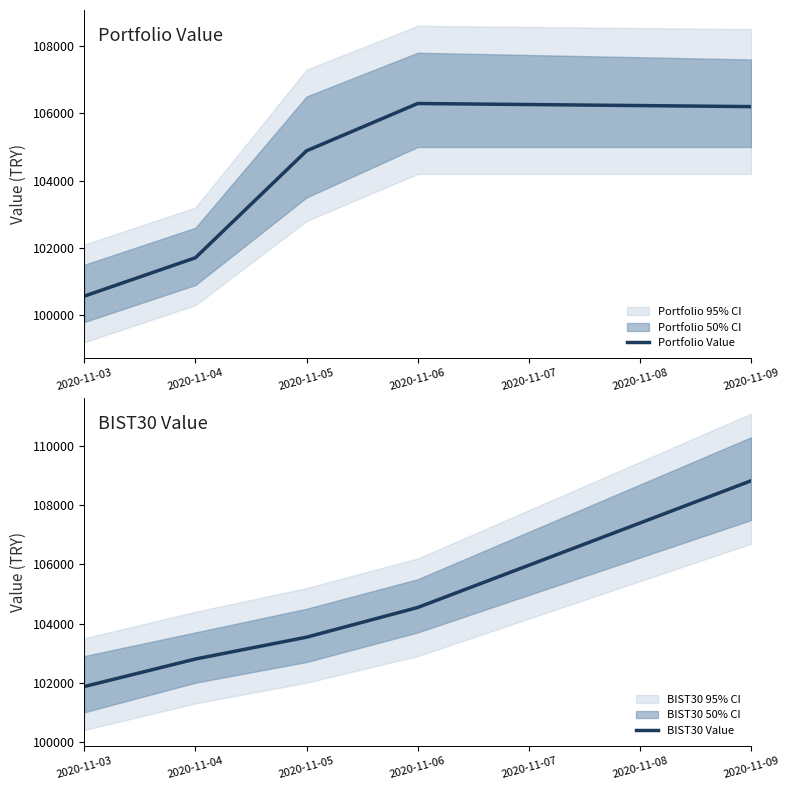

Where does the BIST30 Value series first go above 103539?

2020-11-05